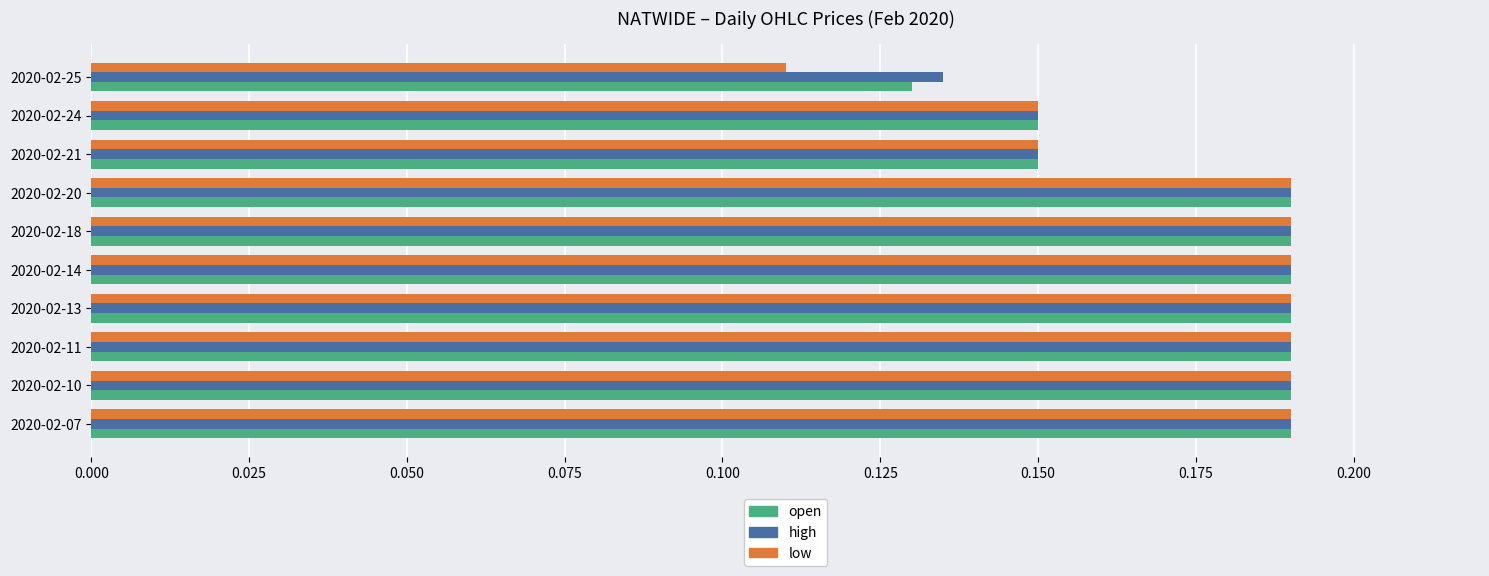

What is the sum of all low values?

1.7